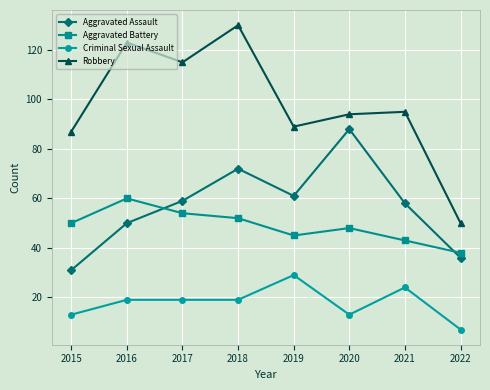

What is the difference between the Aggravated Battery values at 2018 and 2022?

14